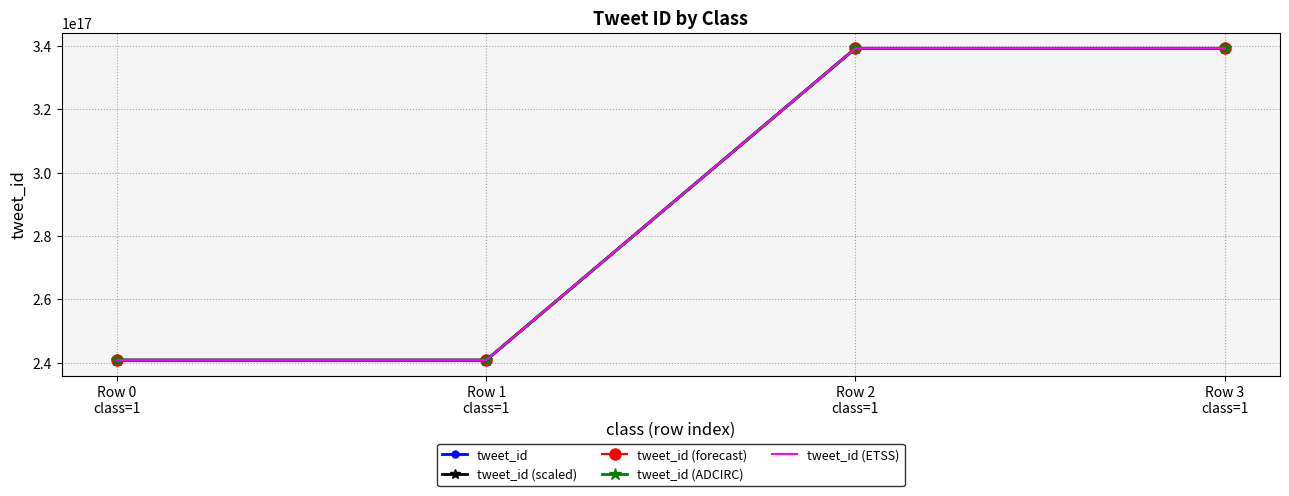

The tweet_id (ETSS) series shows 518712402818659776 at Row 3
class=1. True or false?

False